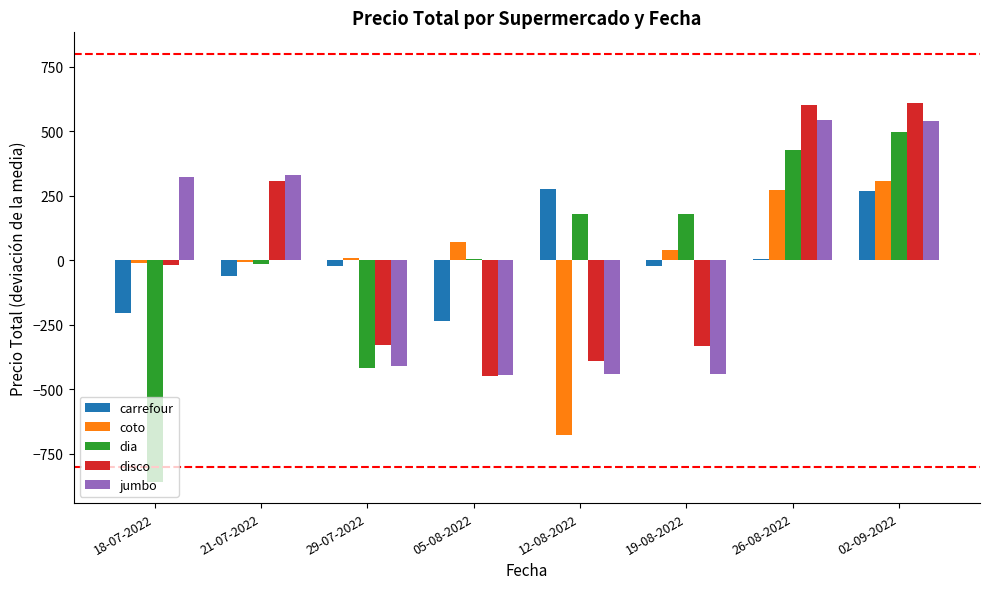

Between 18-07-2022 and 29-07-2022, which series saw the biggest shift?

jumbo